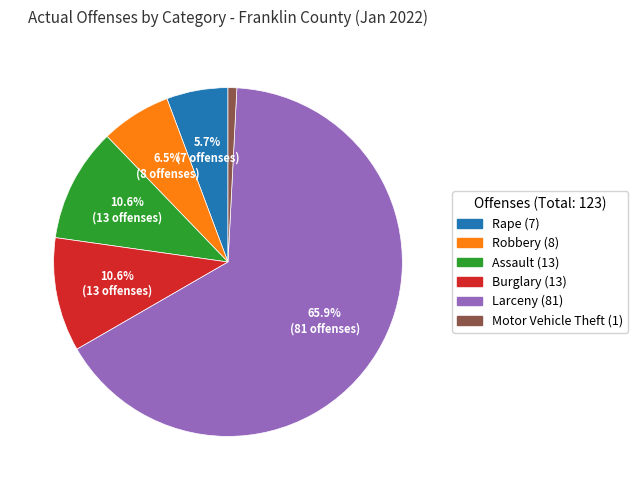

What is the smallest slice in the pie chart?

Motor Vehicle Theft